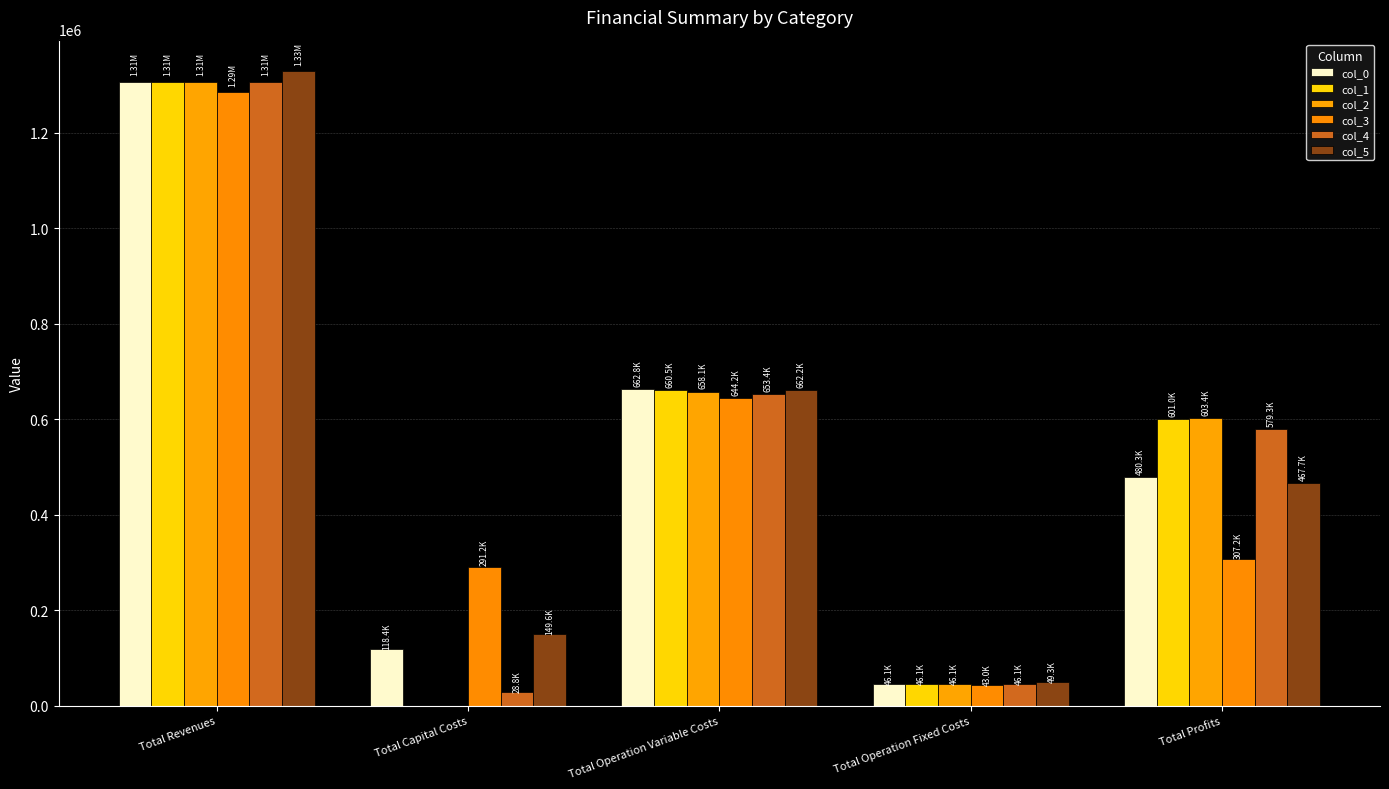

Which has a higher value, Total Capital Costs or Total Operation Variable Costs?

Total Operation Variable Costs